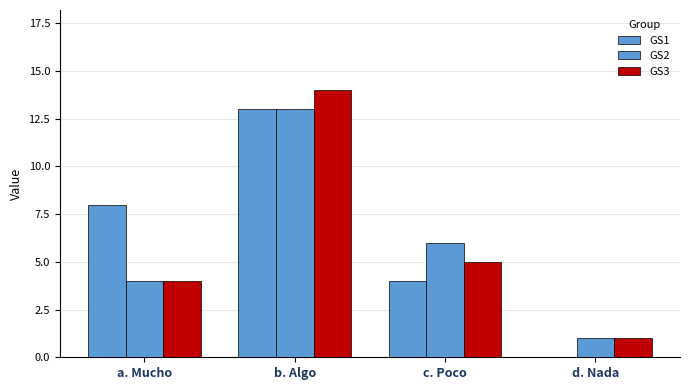

Count the number of data series in this chart.

3